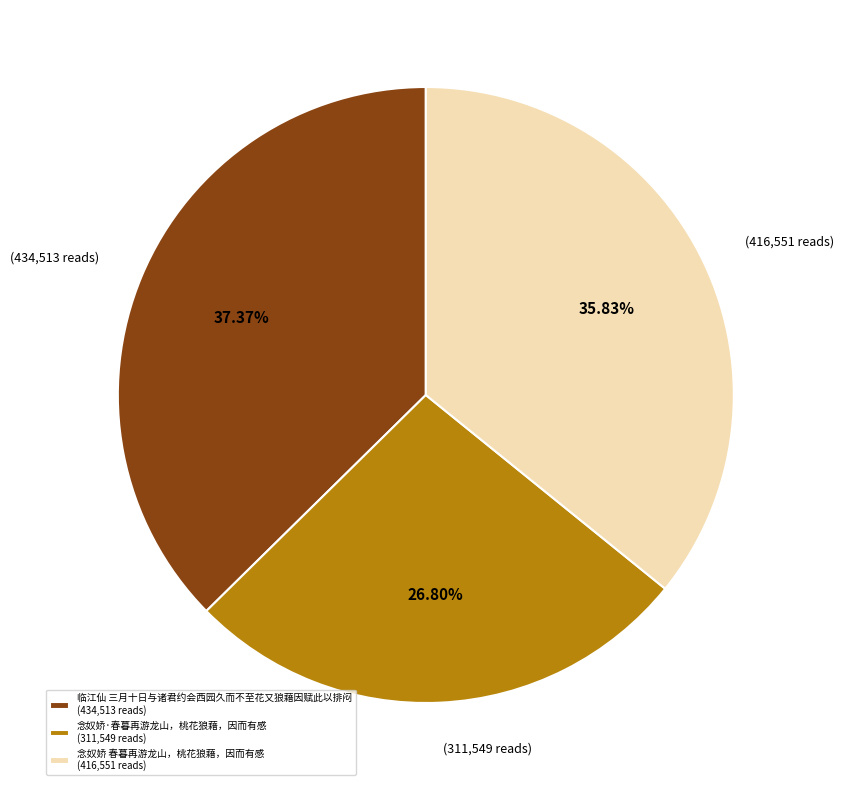

Does 念奴娇·春暮再游龙山，桃花狼藉，因而有感 account for over 50% of the chart?

No